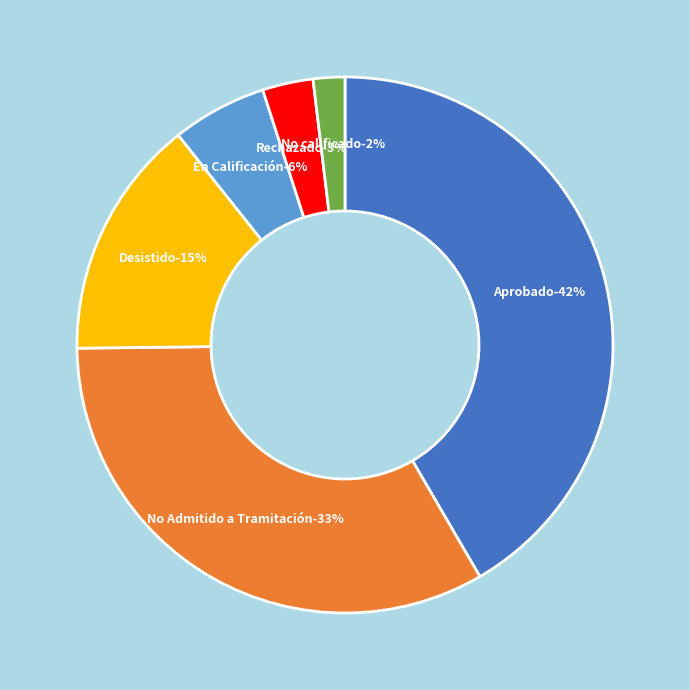

To the nearest percent, what is the difference between the largest and smallest slice percentages?

40%